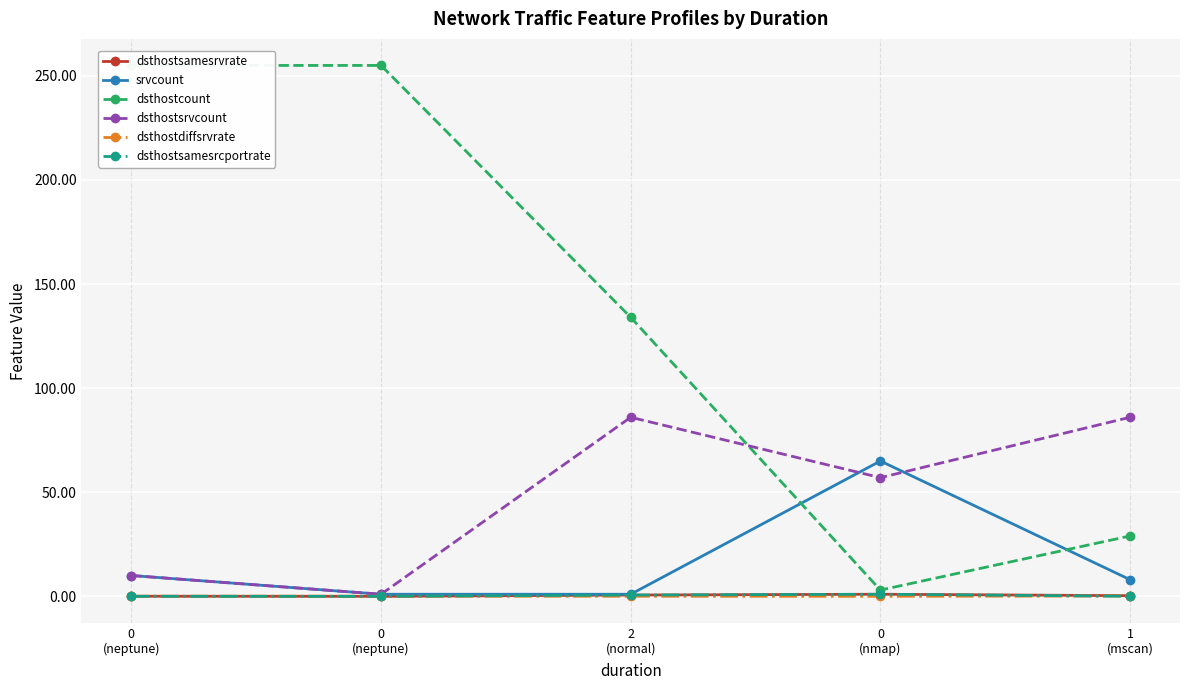

What are all the series names shown in the legend?

dsthostsamesrvrate, srvcount, dsthostcount, dsthostsrvcount, dsthostdiffsrvrate, dsthostsamesrcportrate